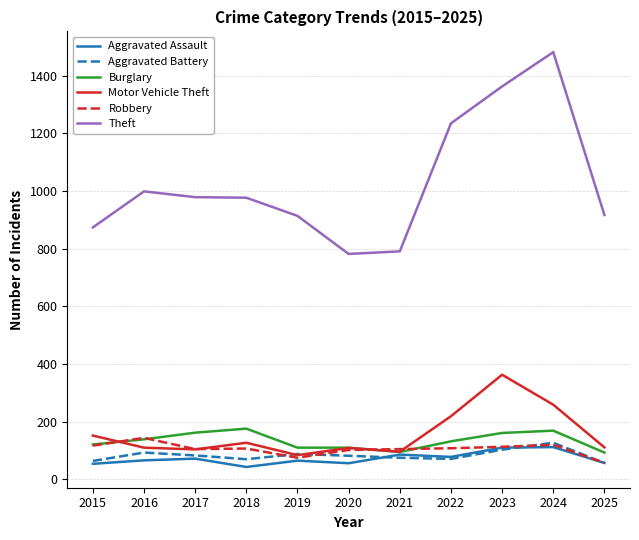

What is the minimum value shown in the chart?

43